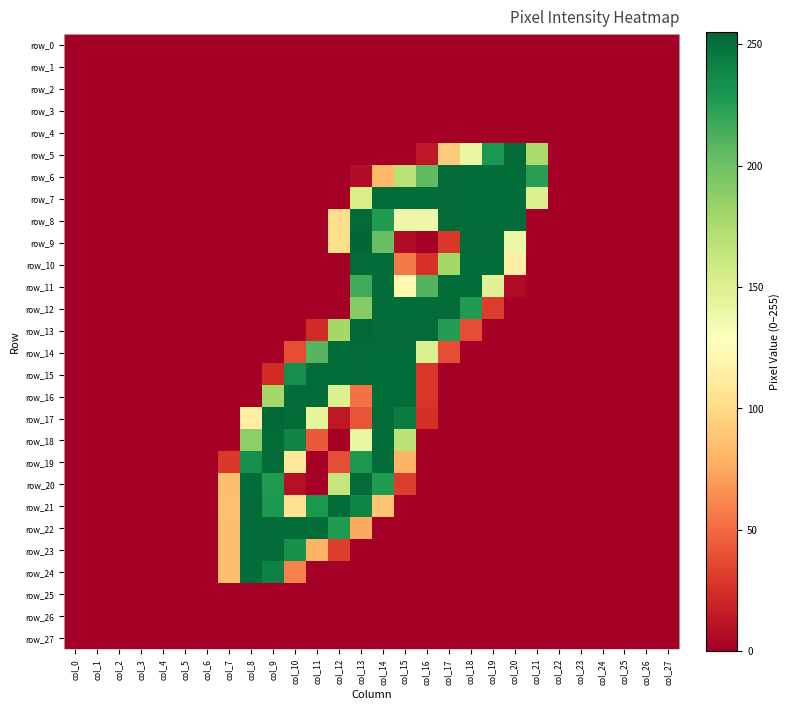

Rank the series at col_24 from highest to lowest value.

row_0, row_1, row_2, row_3, row_4, row_5, row_6, row_7, row_8, row_9, row_10, row_11, row_12, row_13, row_14, row_15, row_16, row_17, row_18, row_19, row_20, row_21, row_22, row_23, row_24, row_25, row_26, row_27